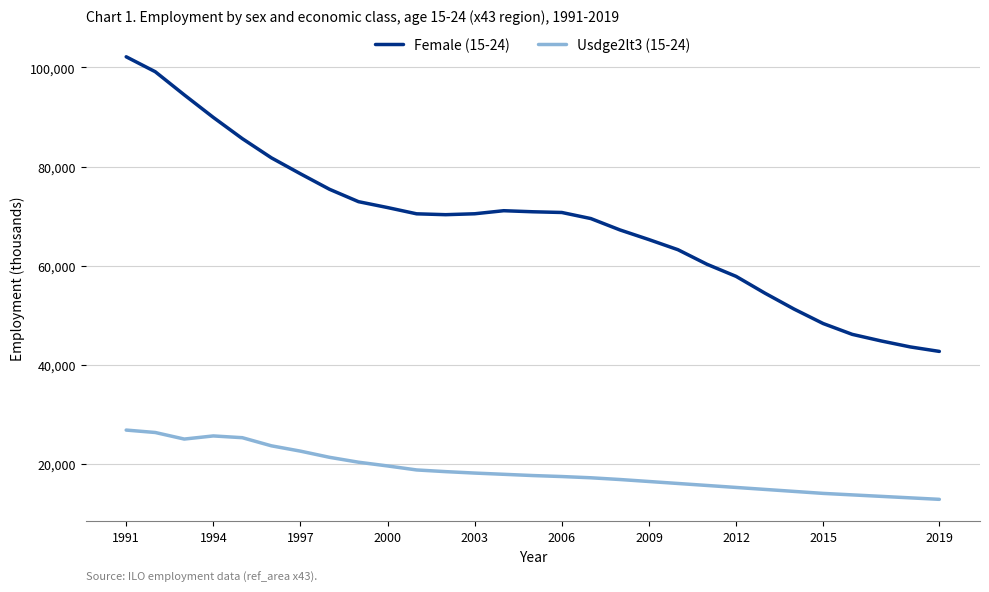

True or false: Female (15-24) and Usdge2lt3 (15-24) cross at least once.

False